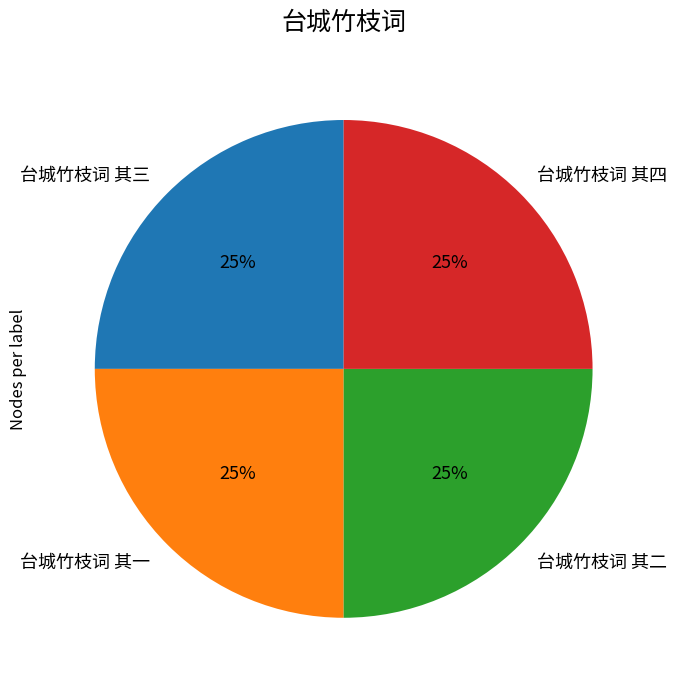

What percentage is the 台城竹枝词 其二 slice, to the nearest percent?

25%